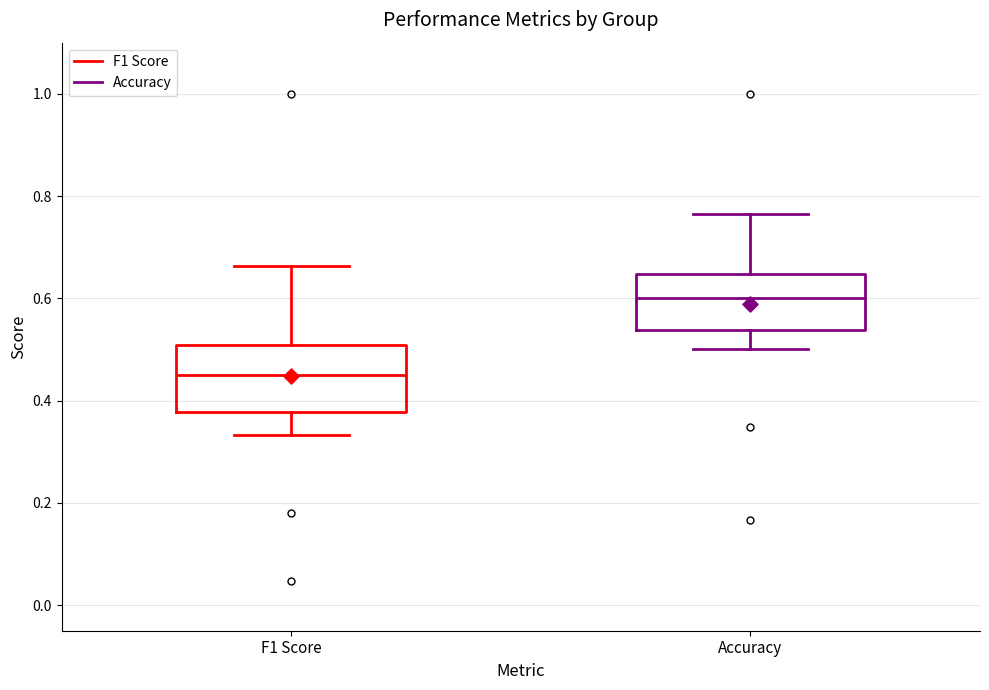

Which box is the tallest, from its lower edge to its upper edge?

F1 Score